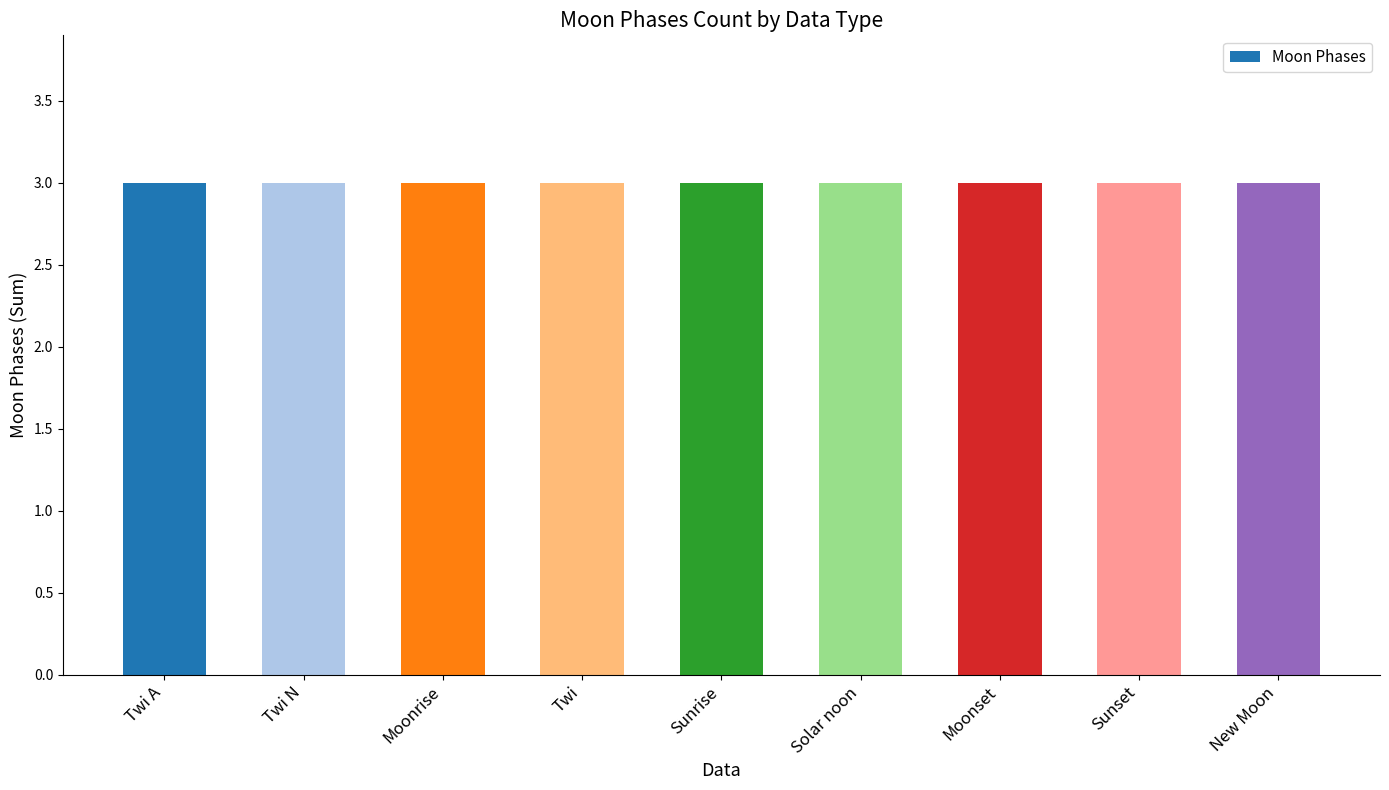

Where is the data nearest to the value 1?

Twi A